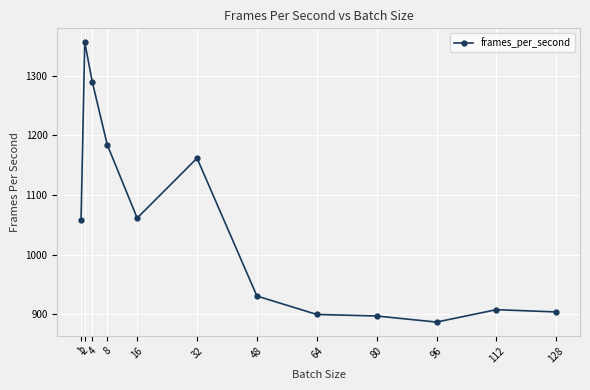

Approximately how many times larger is the value at 2 compared to 112?

1.5